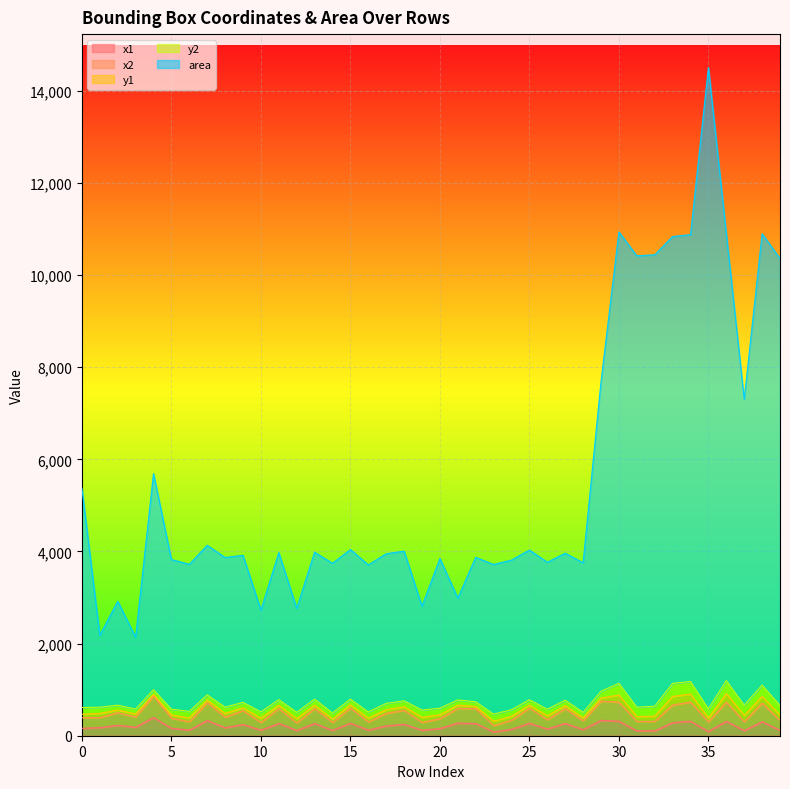

What is the greatest value displayed?

14508